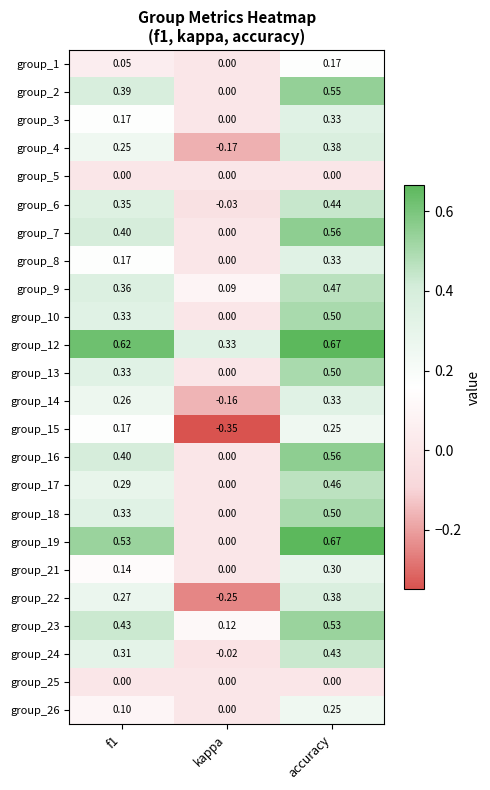

At which category does the chart reach its minimum across all series?

kappa